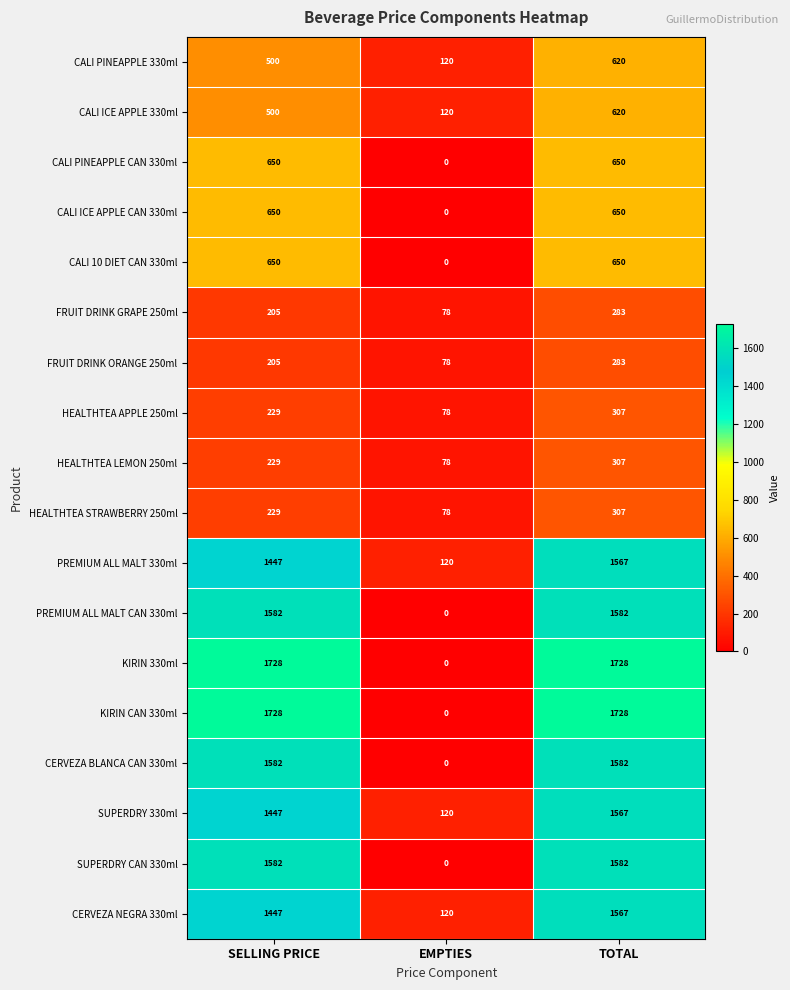

The value of KIRIN CAN 330ml at EMPTIES is 706. True or false?

False